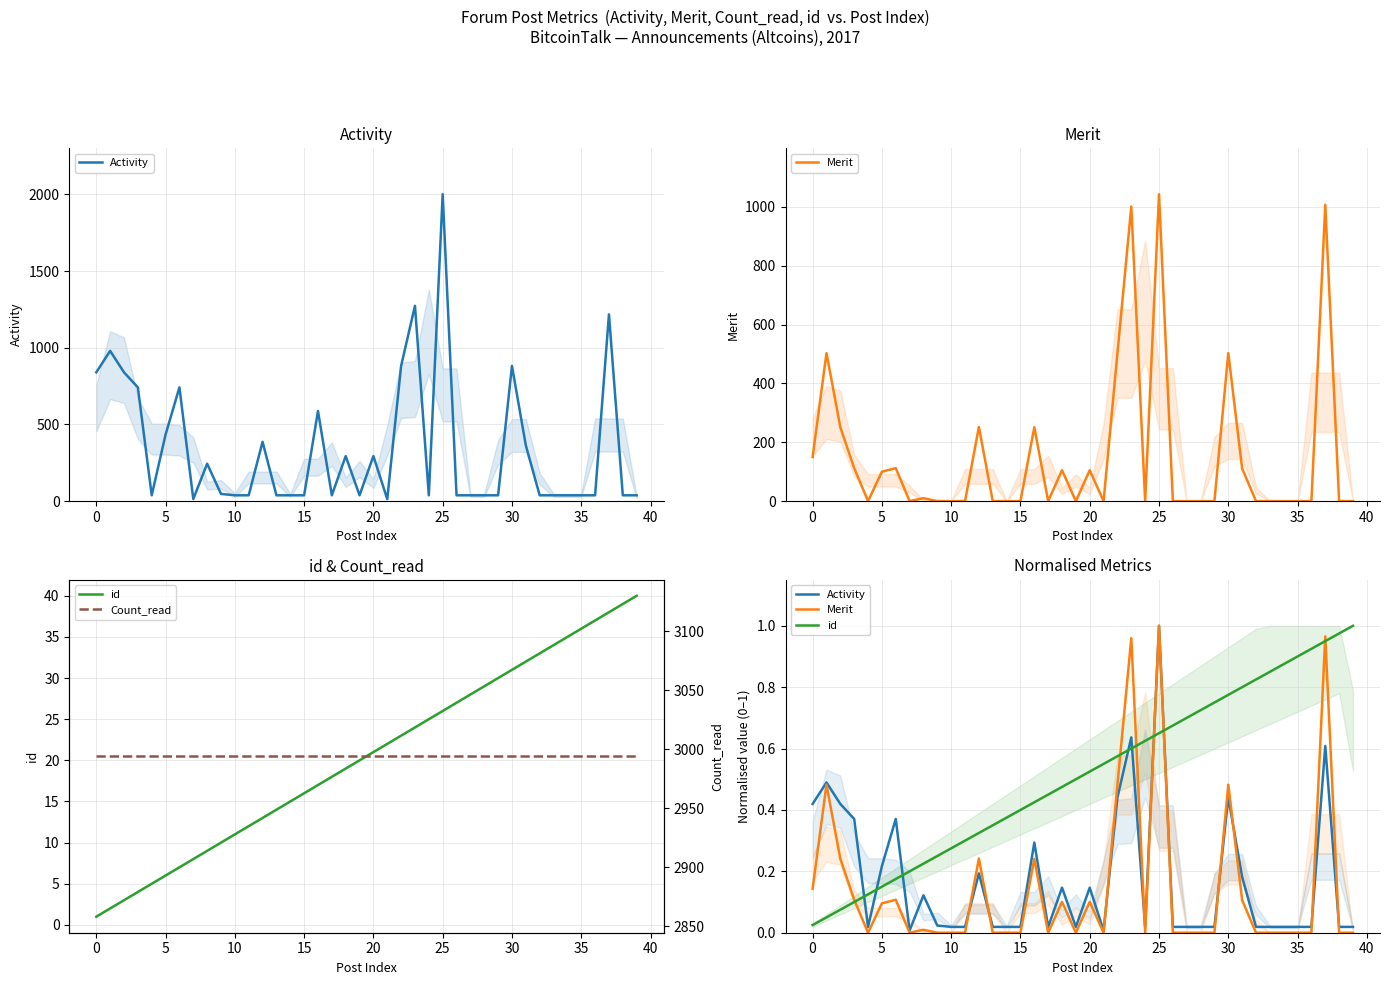

Rank the series at 32 from highest to lowest value.

Count_read, id, Activity, Merit